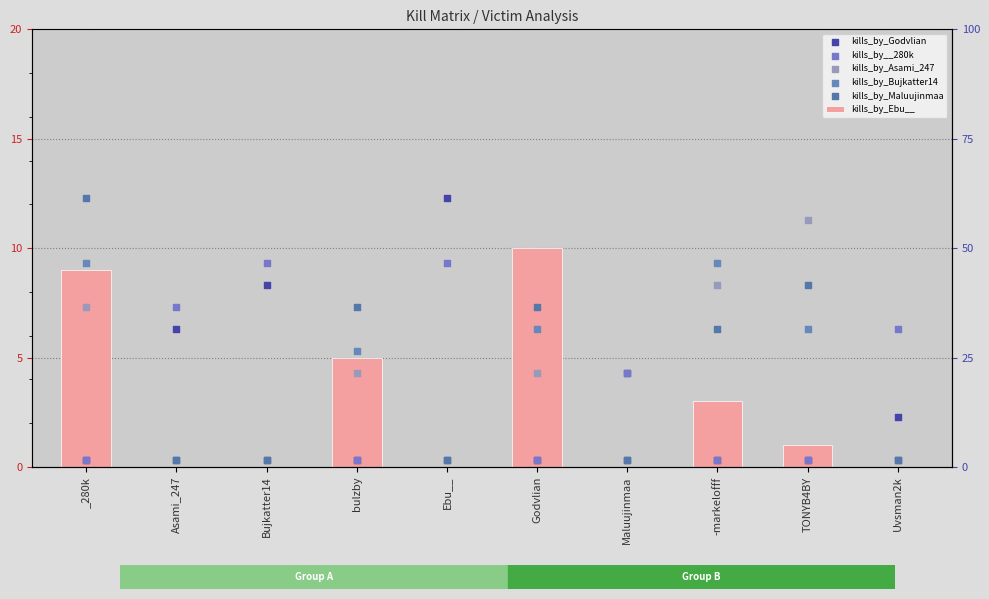

What are all the series names shown in the legend?

kills_by_Ebu__, kills_by_Godvlian, kills_by__280k, kills_by_Asami_247, kills_by_Bujkatter14, kills_by_Maluujinmaa